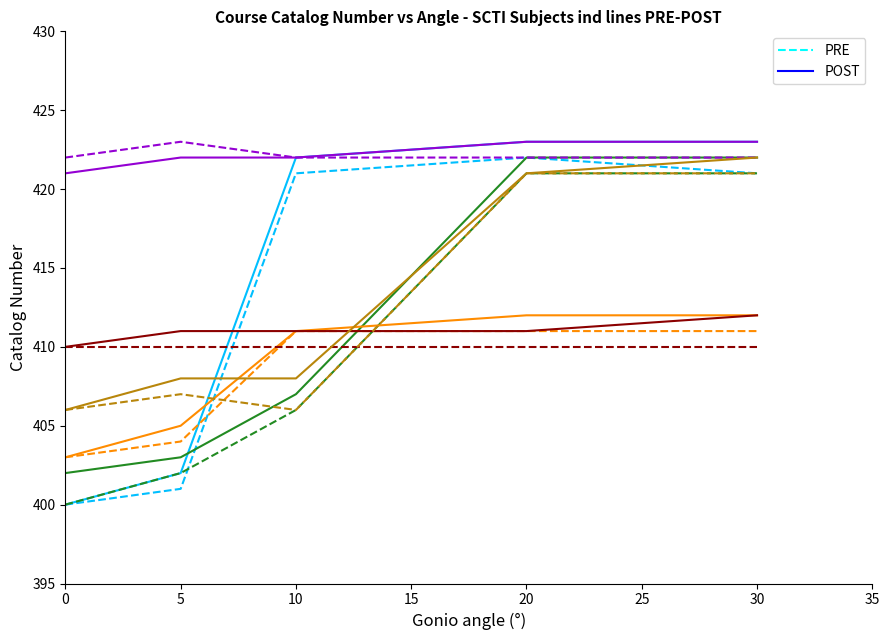

How many data points in POST are less than 422?

2